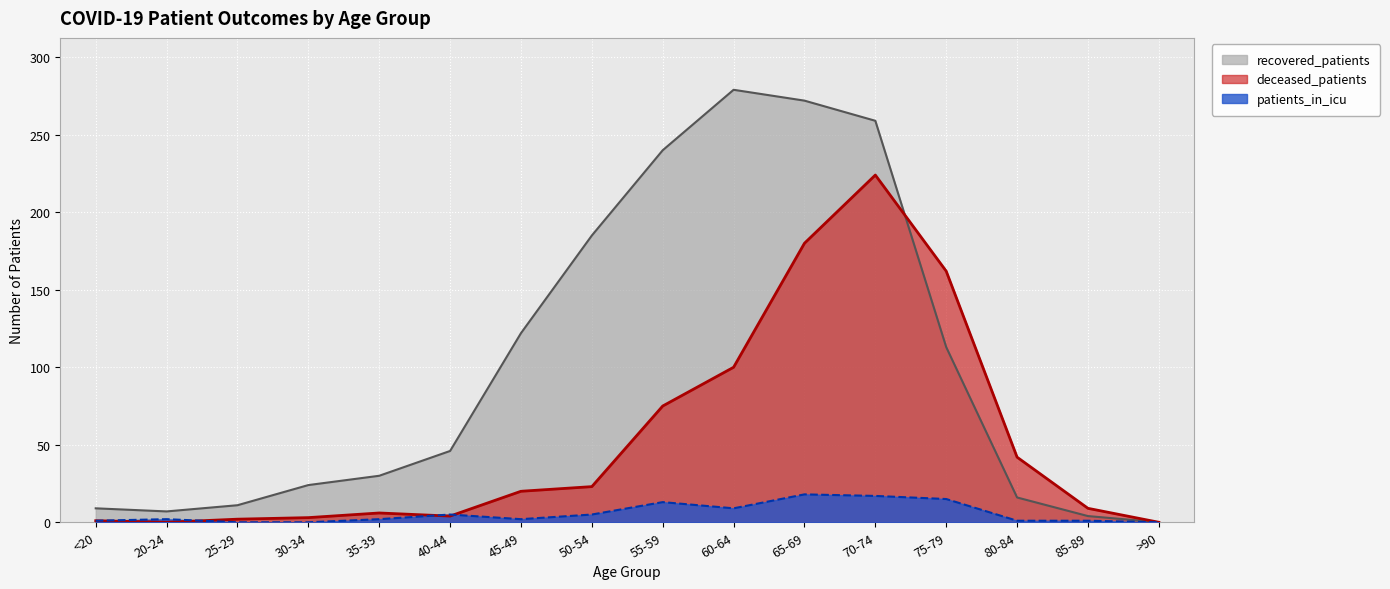

Reading right to left, extract all data points from this chart.

recovered_patients: 0	4	16	113	259	272	279	240	185	122	46	30	24	11	7	9
deceased_patients: 0	9	42	162	224	180	100	75	23	20	4	6	3	2	0	1
patients_in_icu: 0	1	1	15	17	18	9	13	5	2	5	2	0	0	2	1